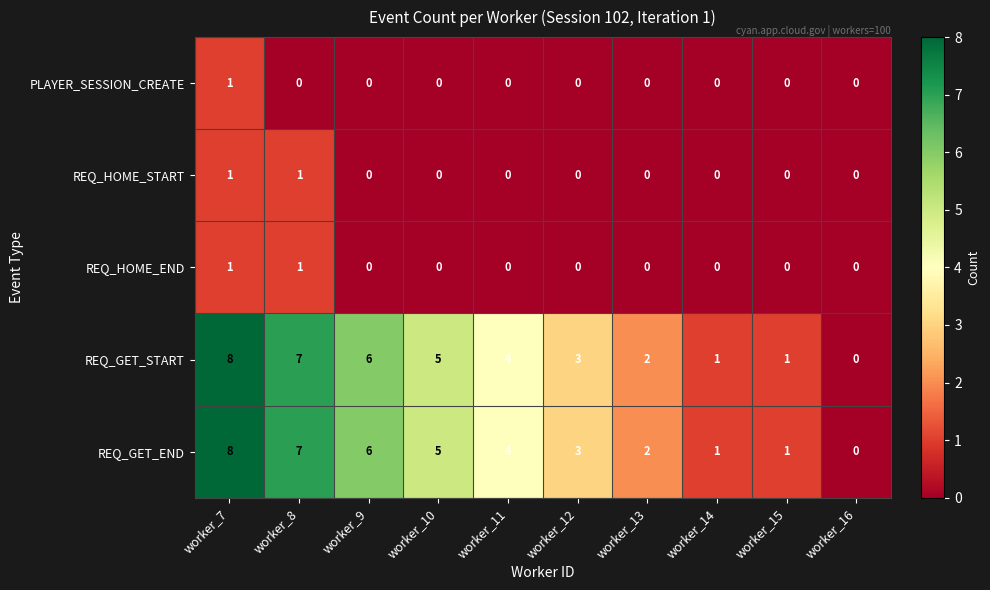

What is the maximum value for REQ_GET_START?

8